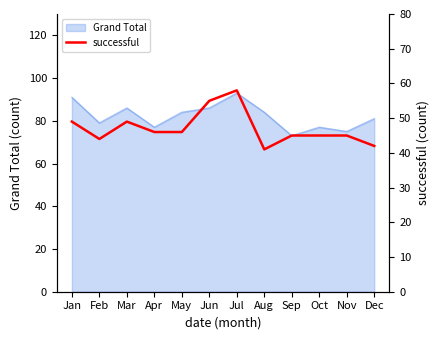

What is the average value?

47